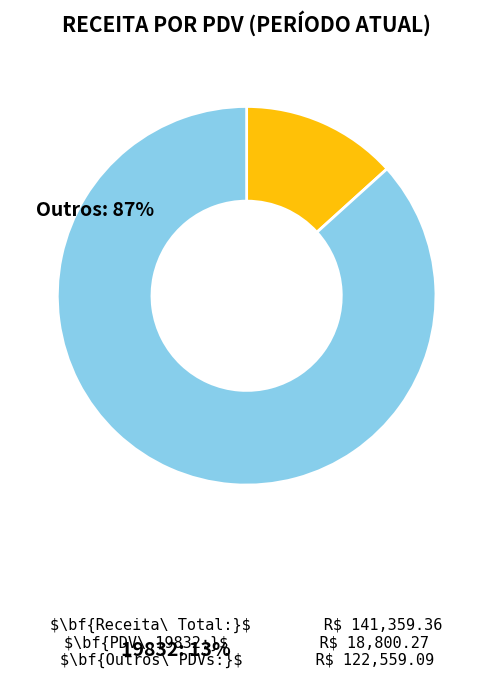

Is there any slice that represents more than half of the pie?

Yes